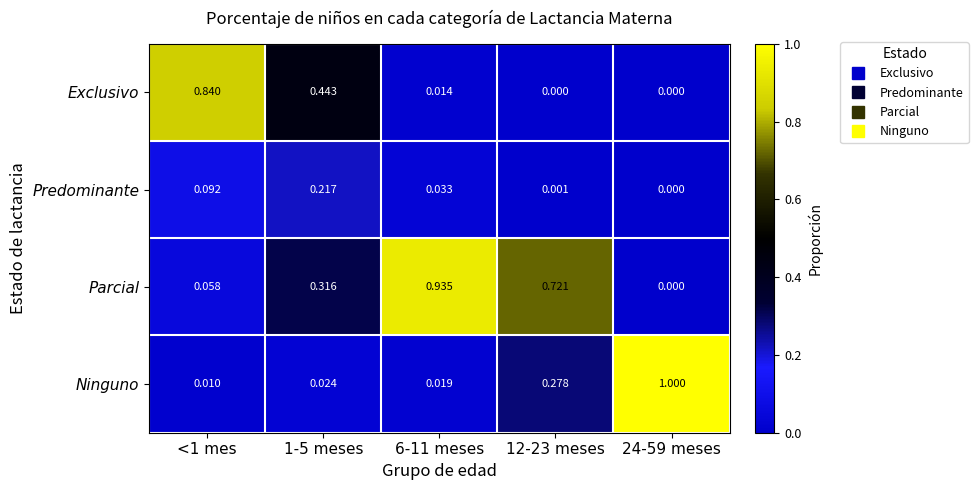

At which category is the sum across all series the highest?

6-11 meses